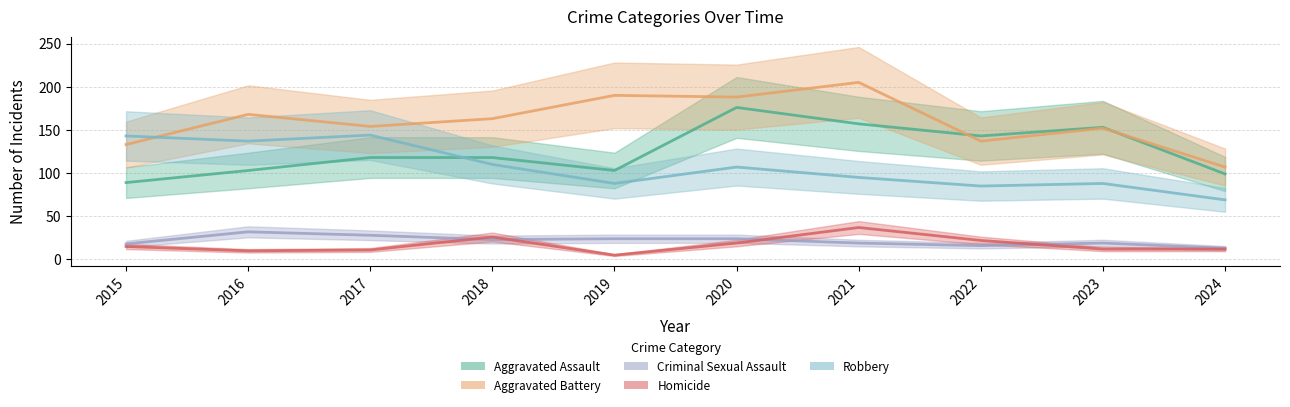

Does the chart display data point markers on the line(s)?

No